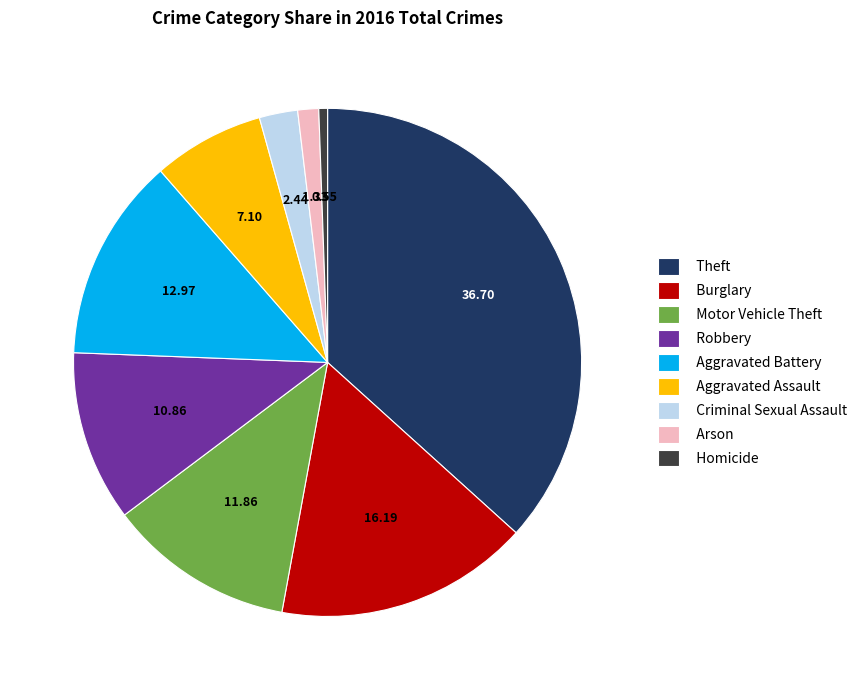

Which slice is the largest?

Theft